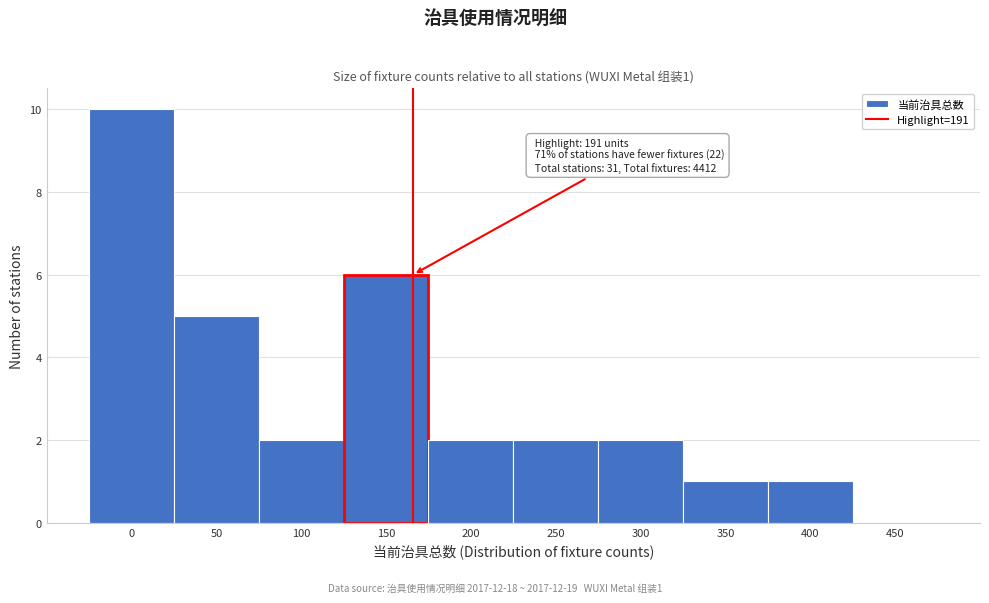

Reading right to left, list all the values displayed in this chart.

450=0	400=1	350=1	300=2	250=2	200=2	150=6	100=2	50=5	0=10